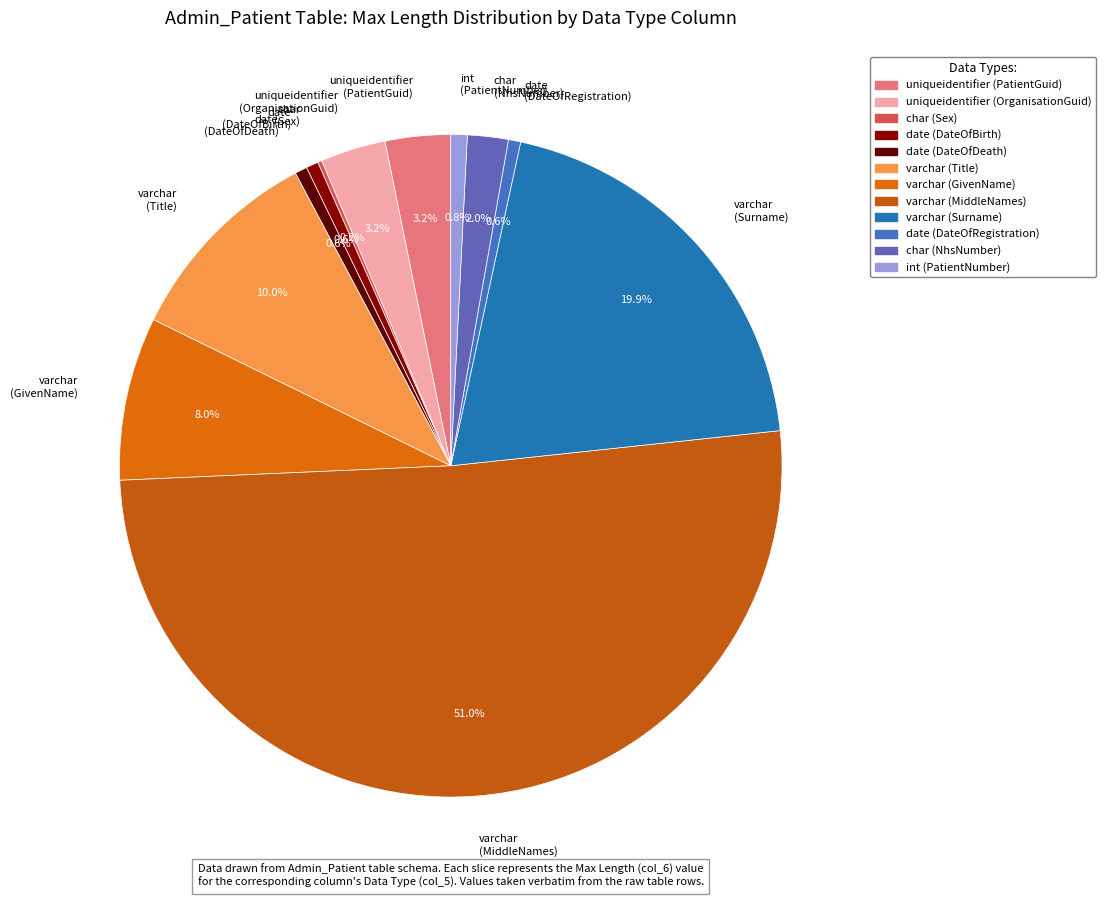

Which category accounts for the majority?

varchar (MiddleNames)